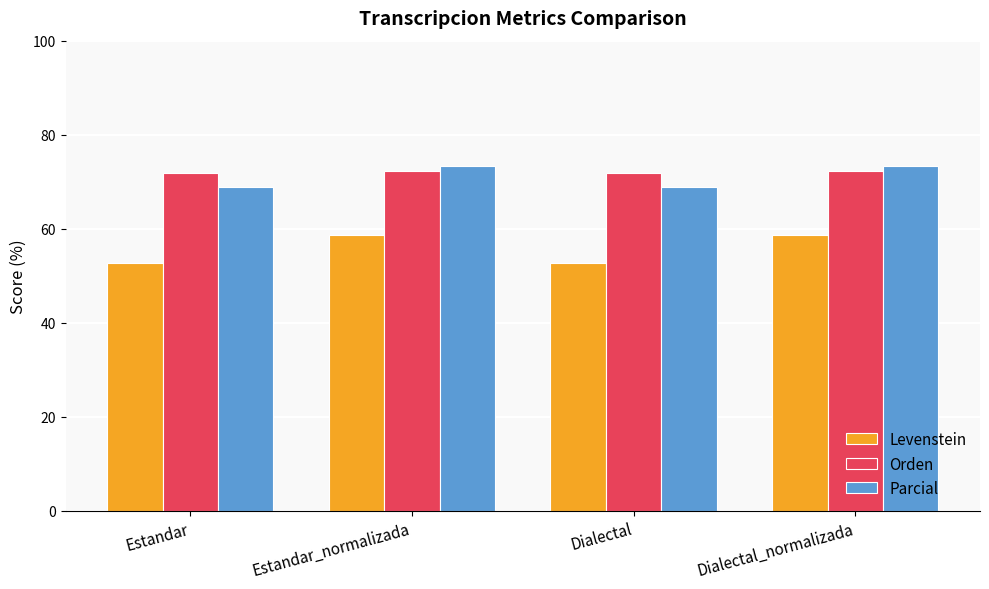

What is the label of the 1st bar from the right?

Dialectal_normalizada